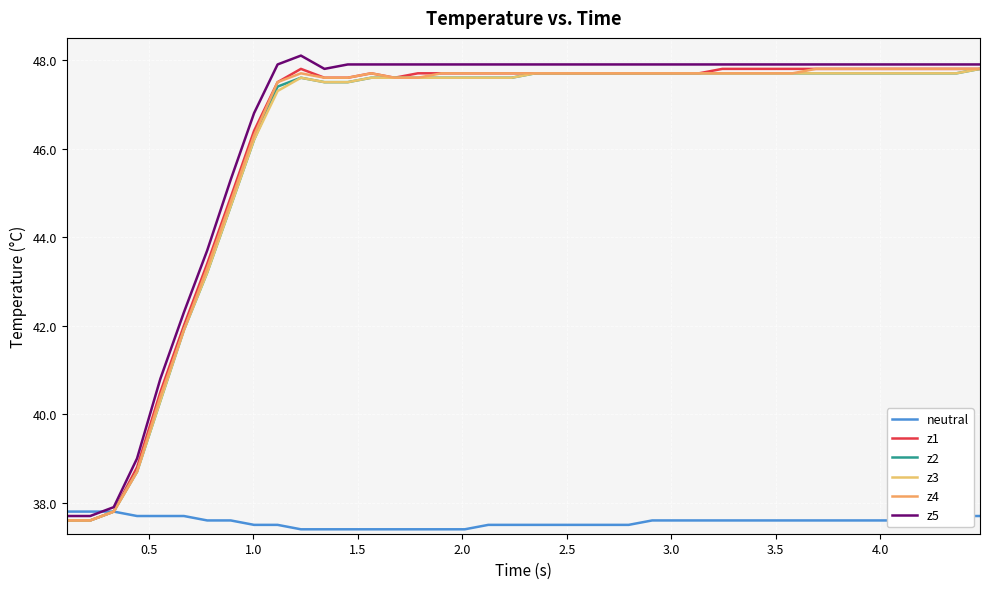

True or false: z5 and z2 cross at least once.

False